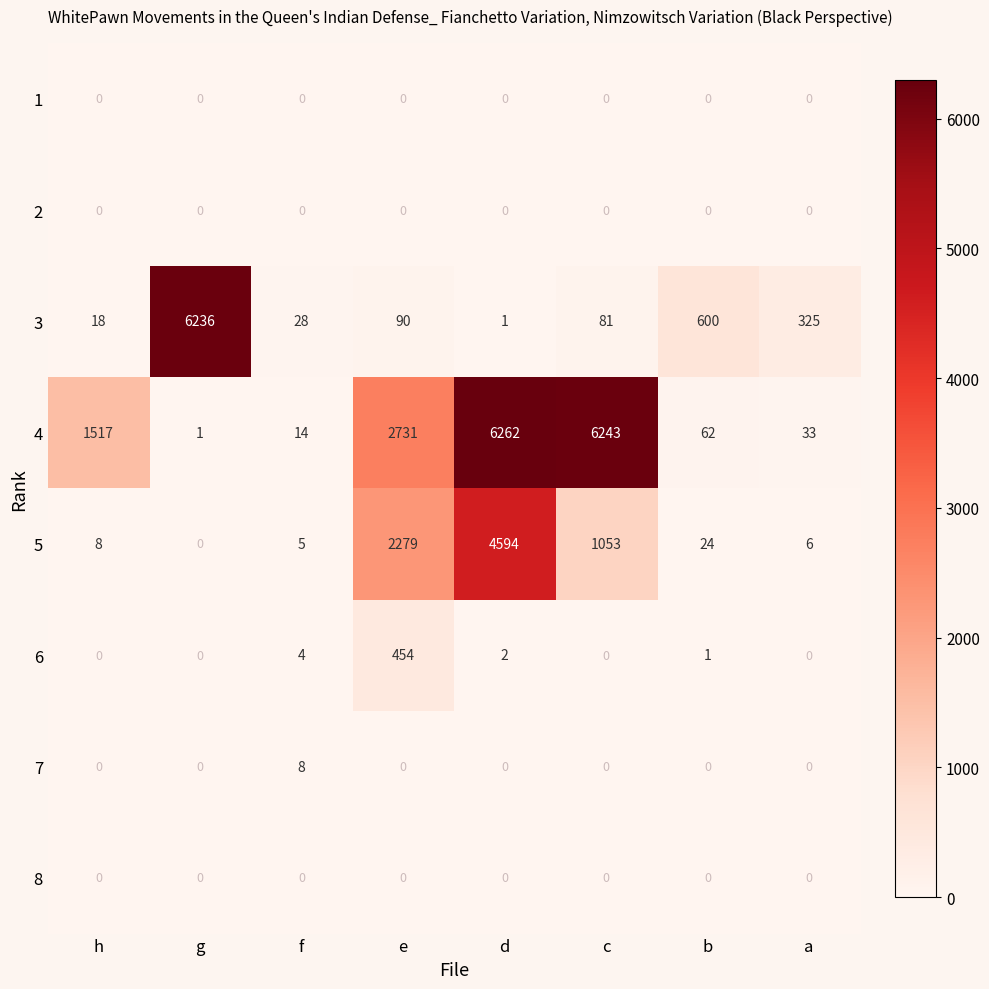

What is the total value across all series at d?

10859